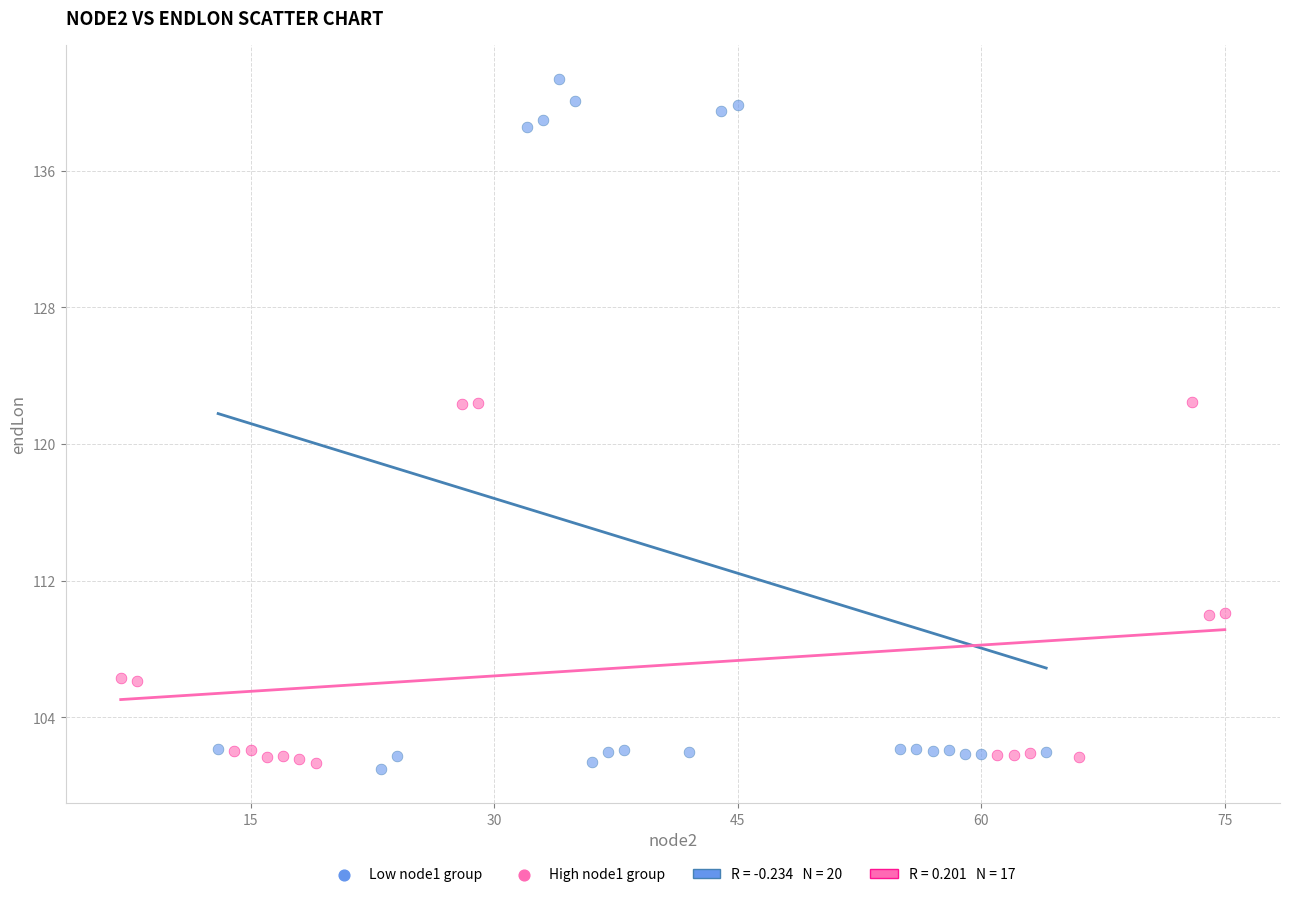

Which series contains the highest Y value?

Low node1 group